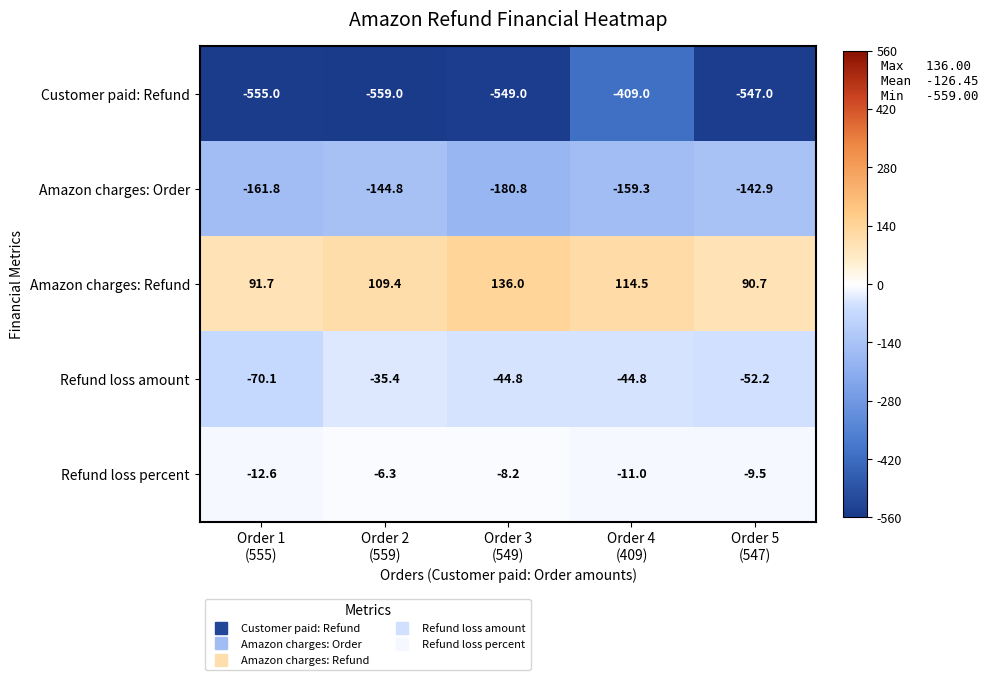

What is the total value across all series at Order 2
(559)?

-636.1